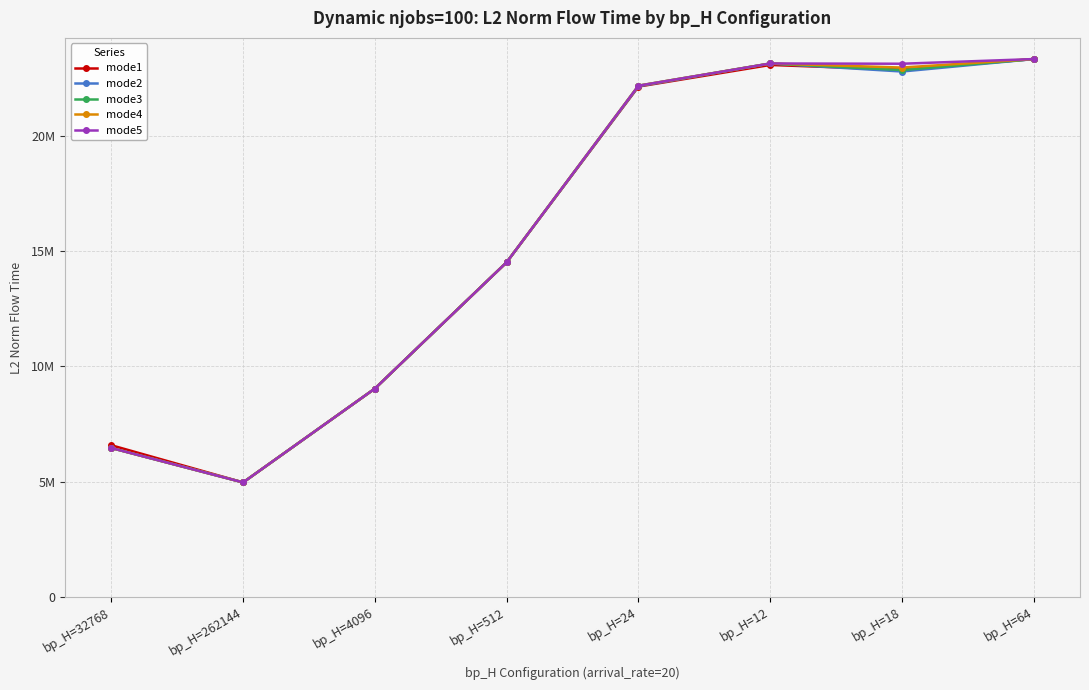

What are all the series names shown in the legend?

mode1, mode2, mode3, mode4, mode5